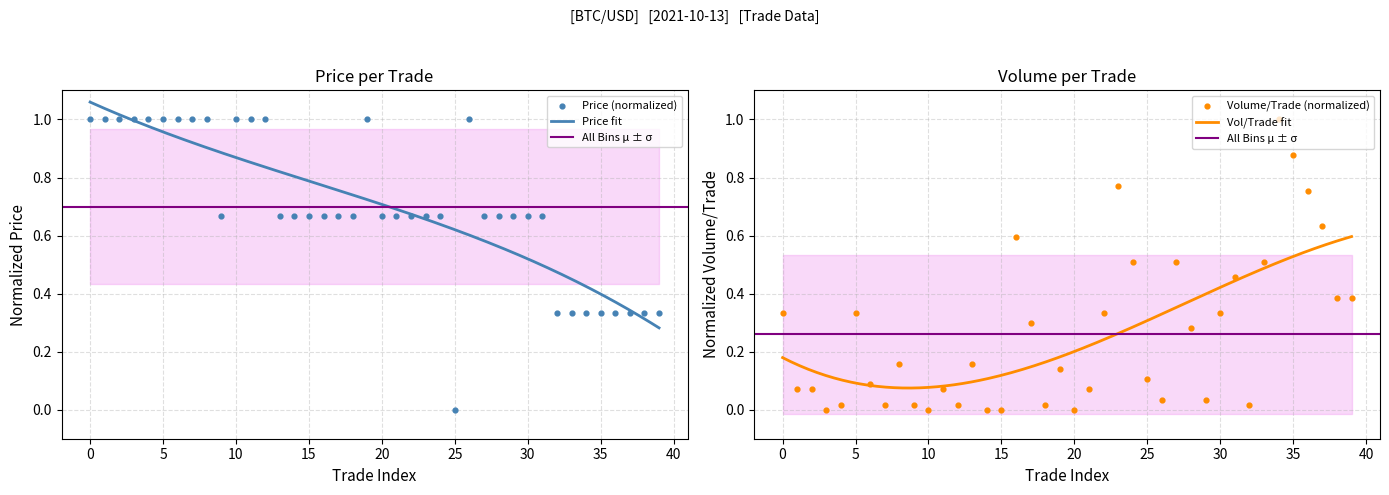

Which series contains the highest Y value?

Volume_per_trade